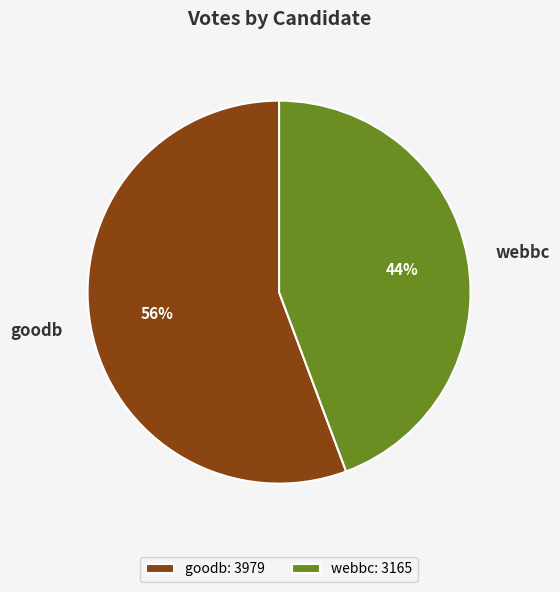

What is the largest slice in the pie chart?

goodb